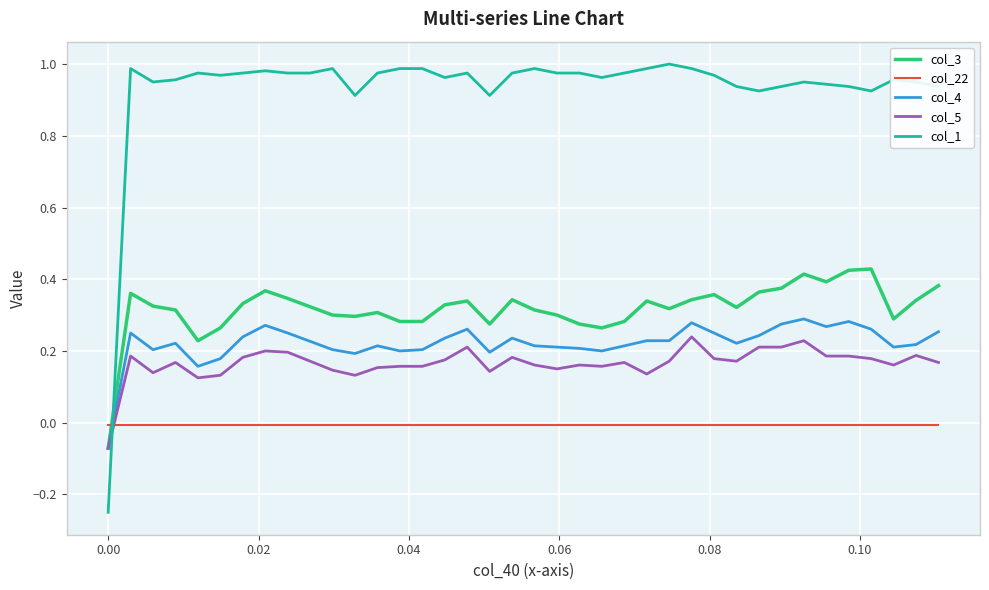

Is this an area chart (filled region under the line)?

No